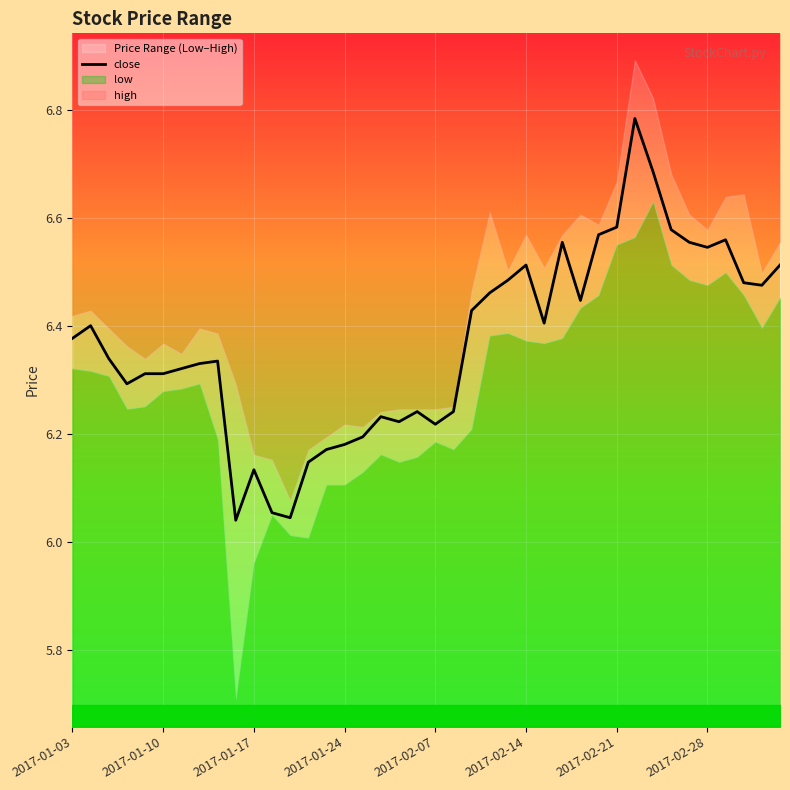

Which has a higher value, 17 or 37?

37